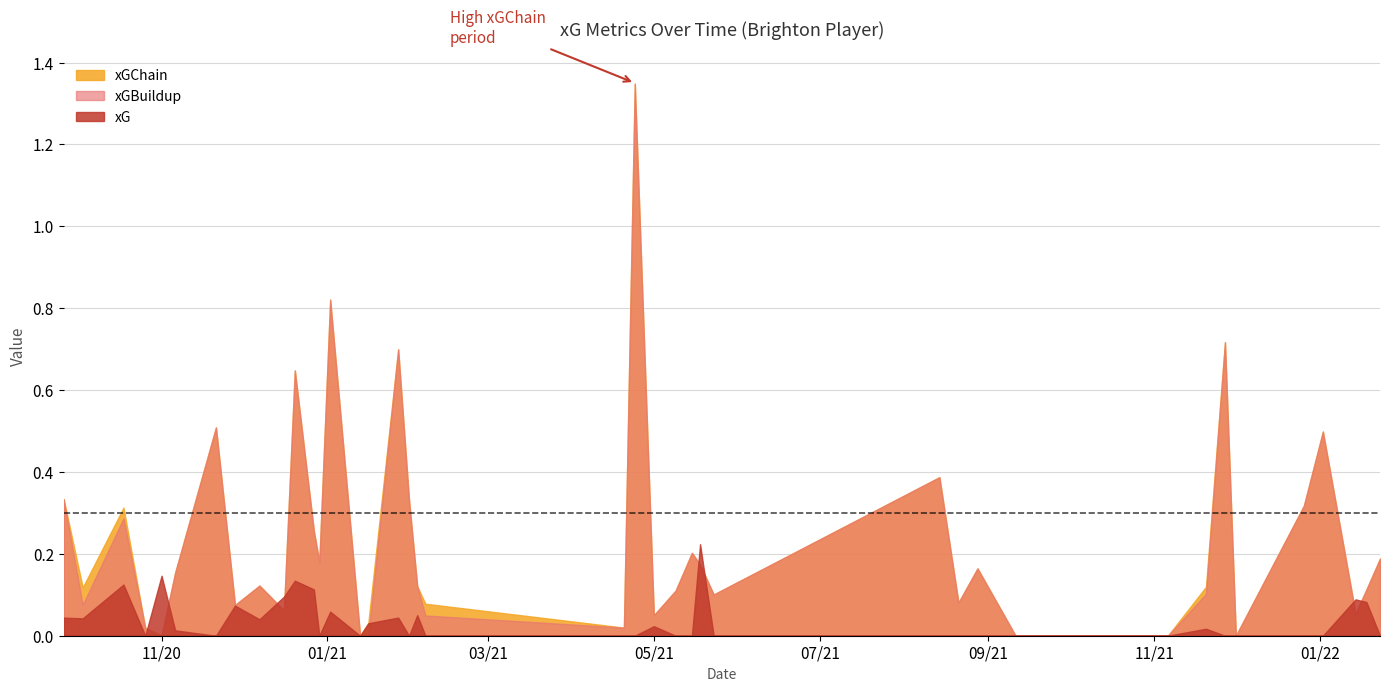

Which category has the lowest value in the xGBuildup series?

2021-12-01